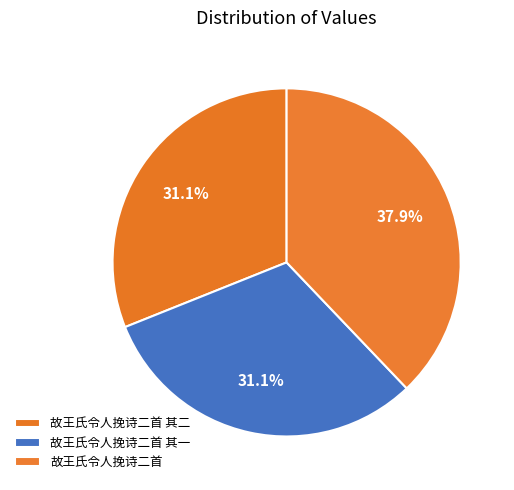

Combined, what portion of the pie is 故王氏令人挽诗二首 其二 and 故王氏令人挽诗二首?

68.9%